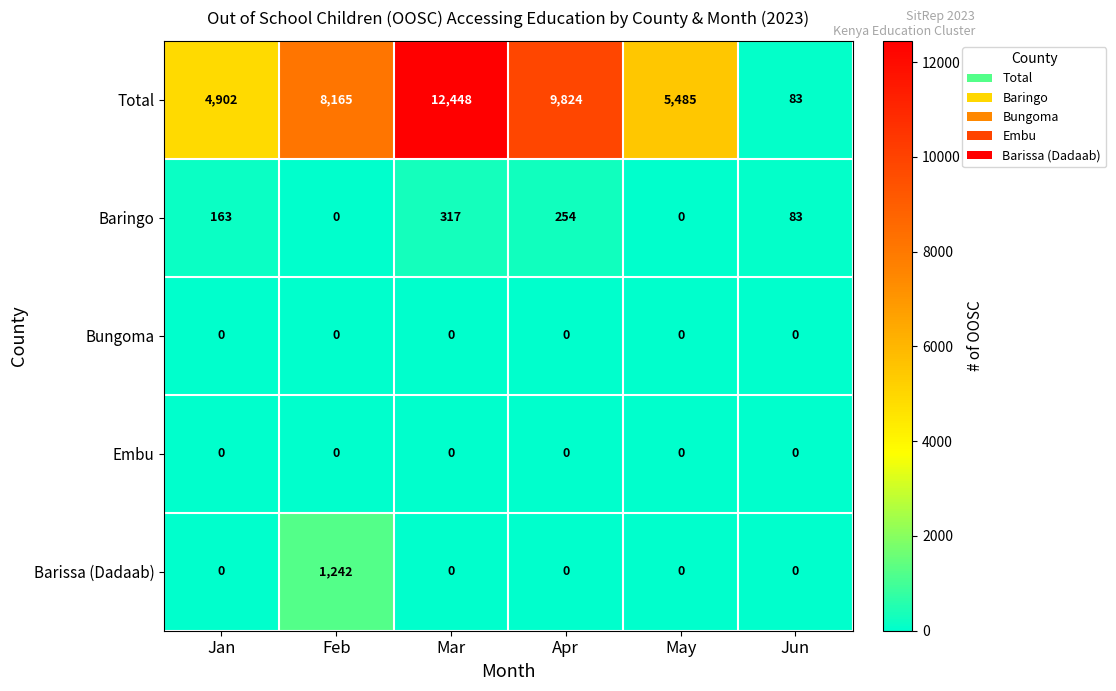

How many values in the Barissa (Dadaab) series exceed 0?

1